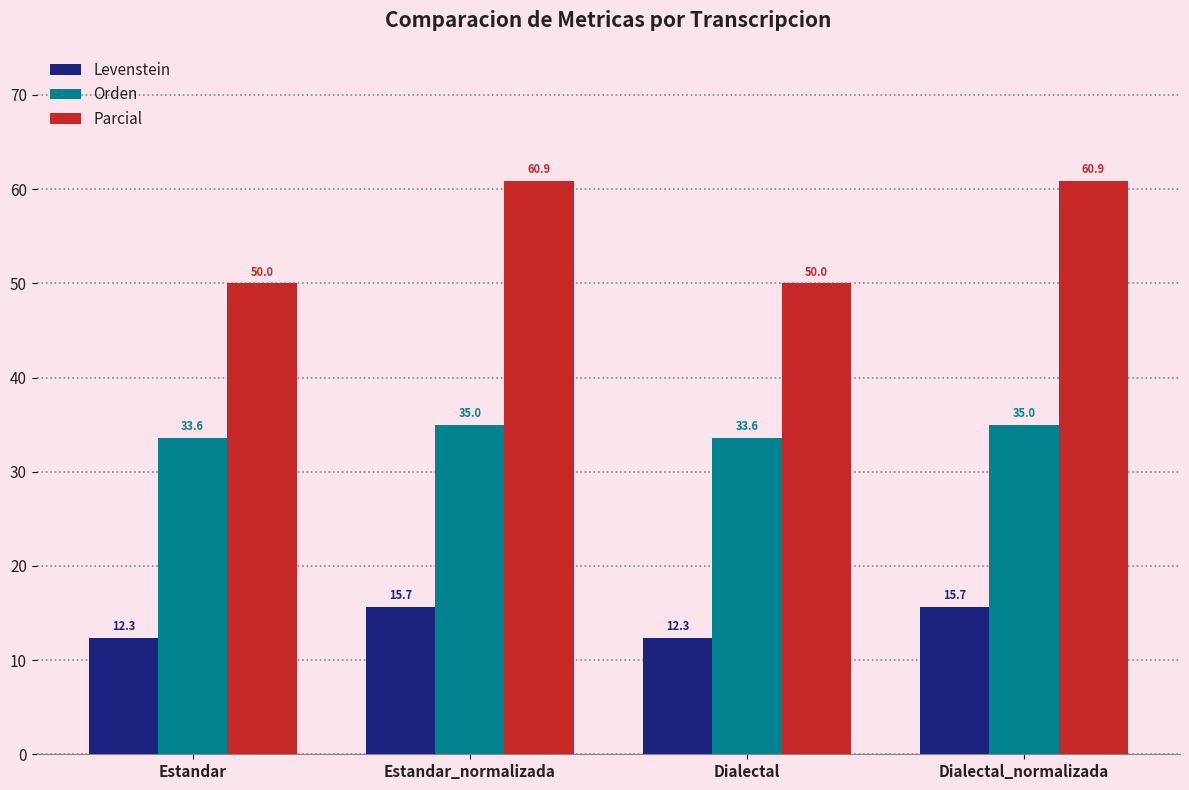

True or false: Parcial has a value of 87.7 at Dialectal_normalizada.

False